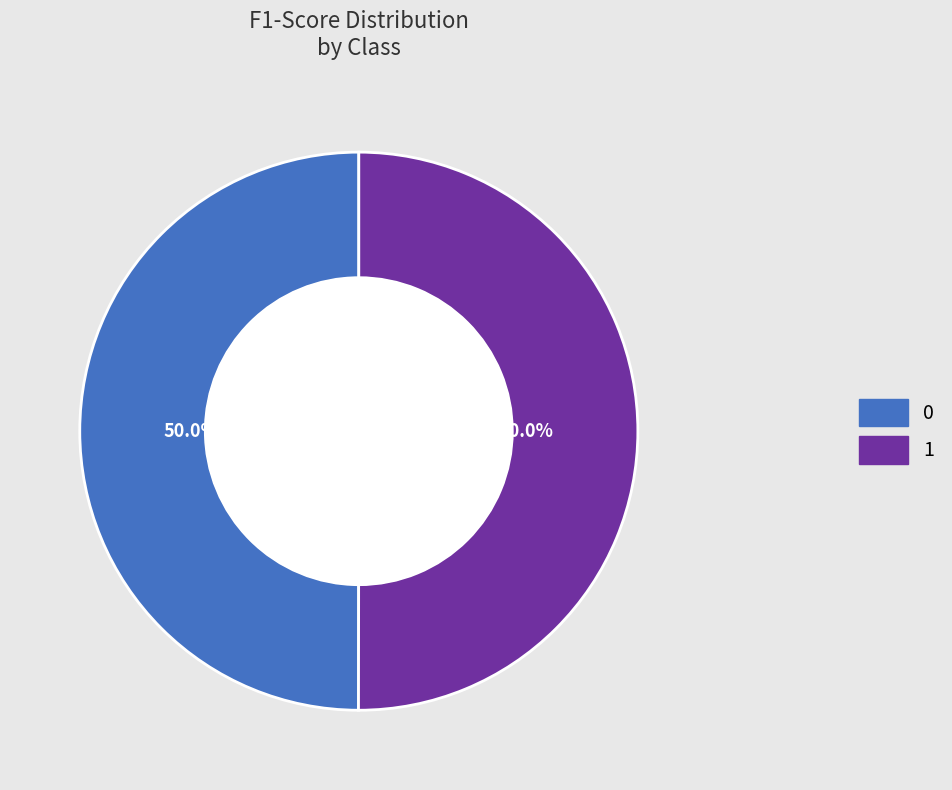

Do 1 and 0 together represent more than half of the pie?

Yes